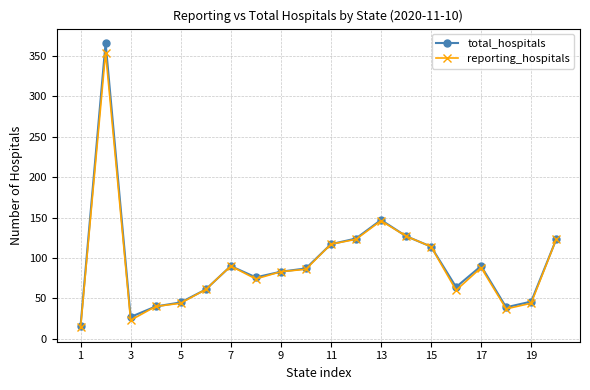

True or false: reporting_hospitals has more than 0 points higher than both neighbors.

True